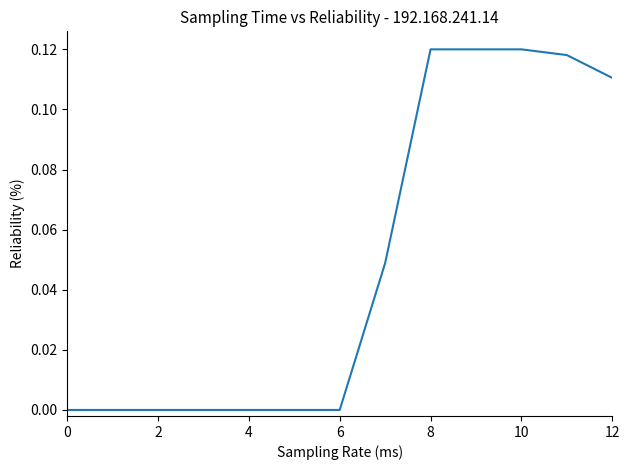

How many lines are shown in the chart?

1